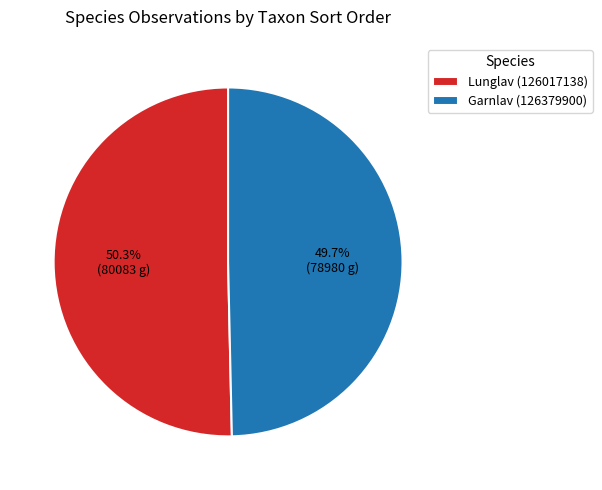

How many segments does this pie chart have?

2